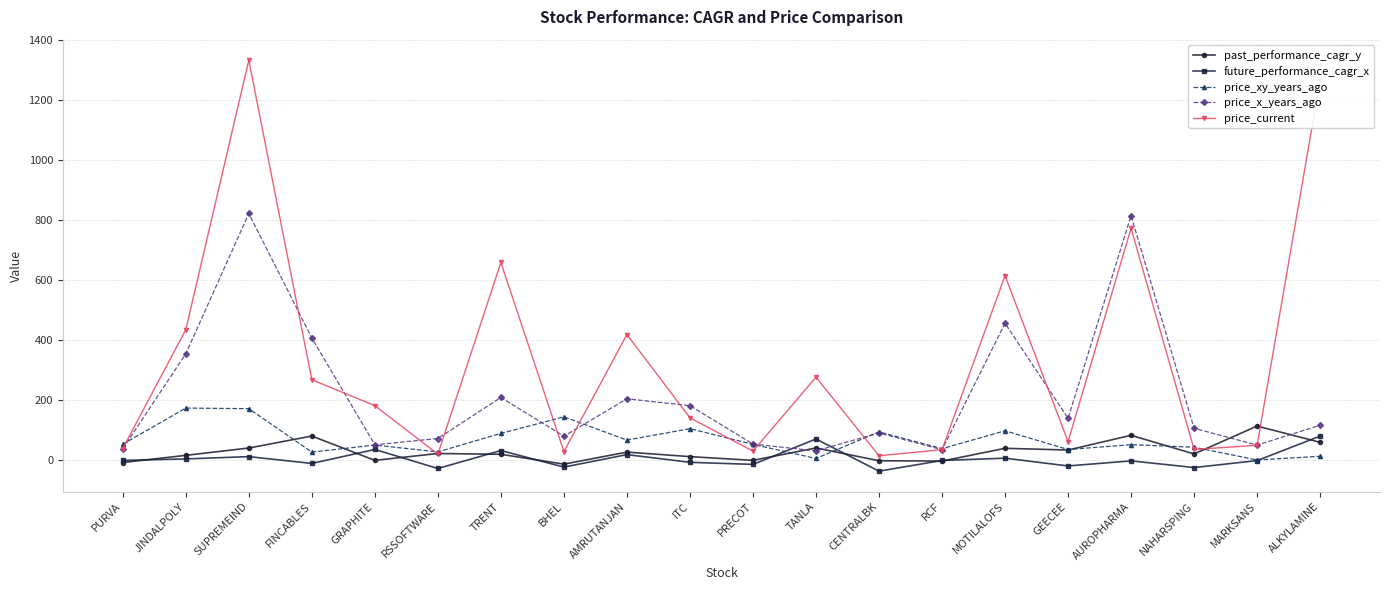

What is the average value of the past_performance_cagr_y series?

30.1